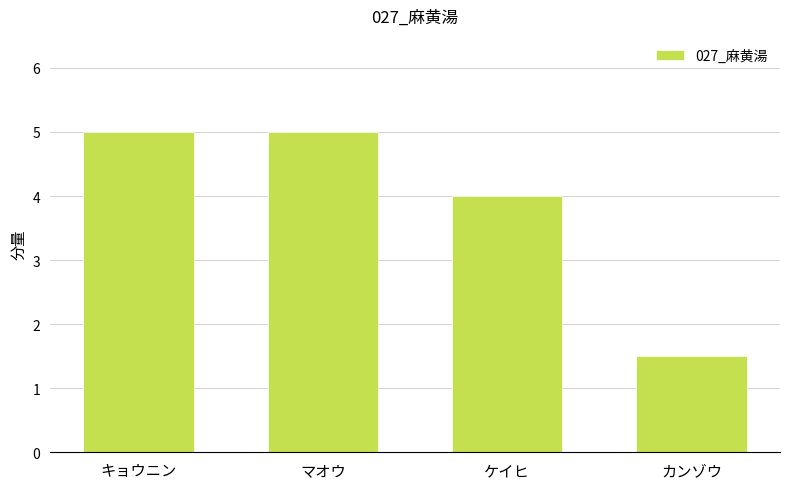

How many bars are there in total?

4